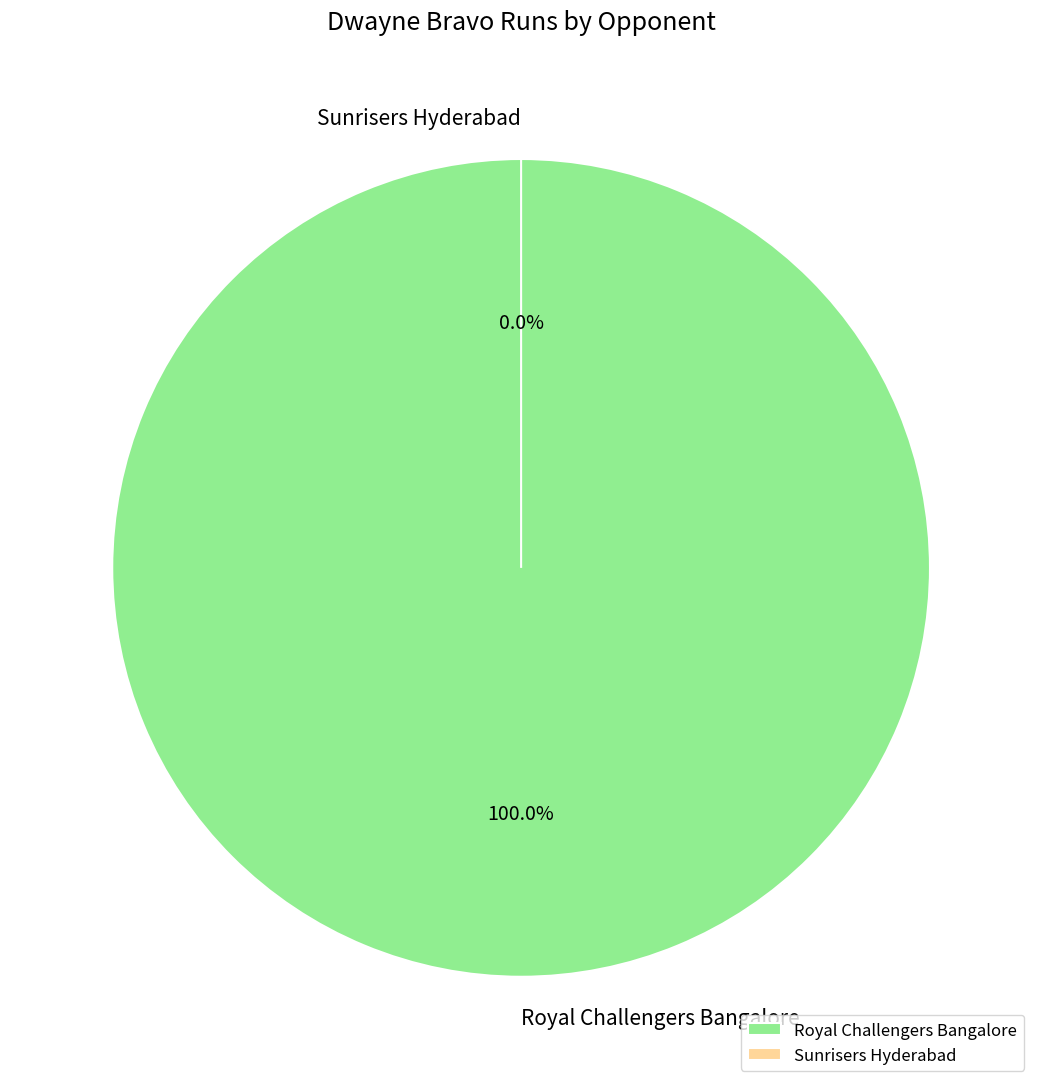

Which category has the smallest portion of the pie?

Sunrisers Hyderabad